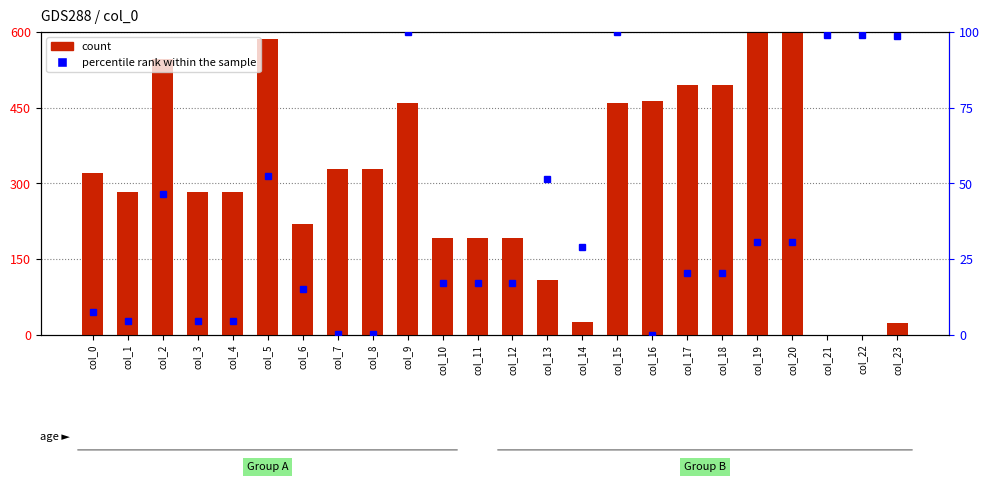

Which category has the lowest value in the percentile rank within the sample series?

col_16